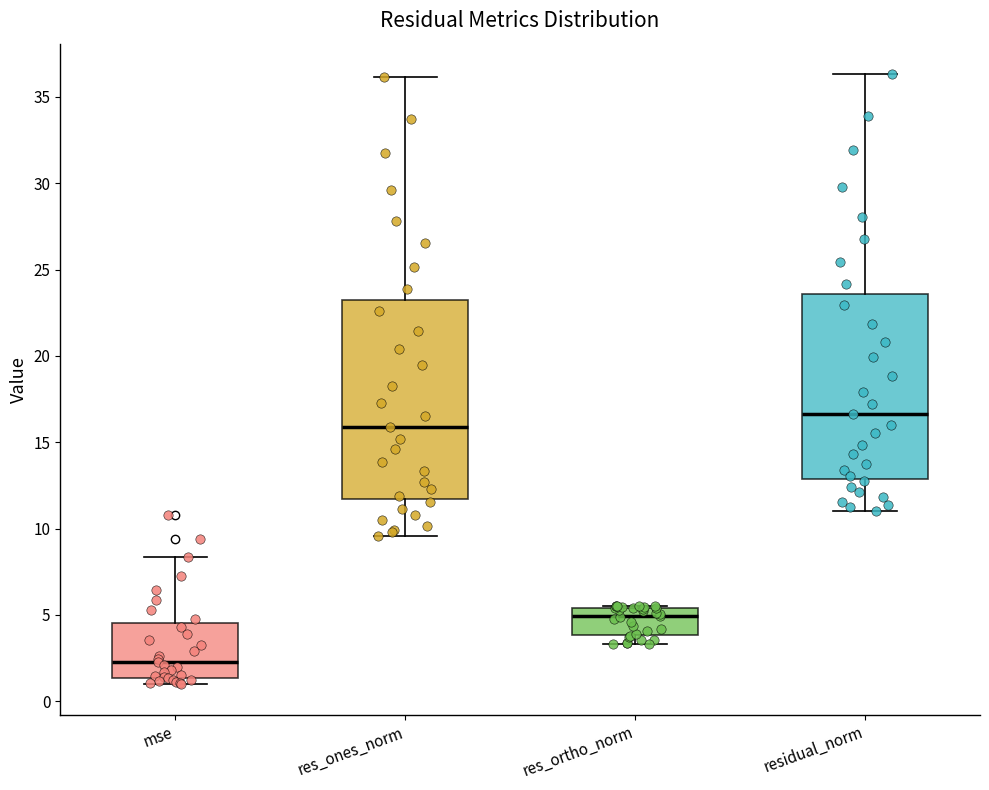

Which box is the tallest, from its lower edge to its upper edge?

res_ones_norm